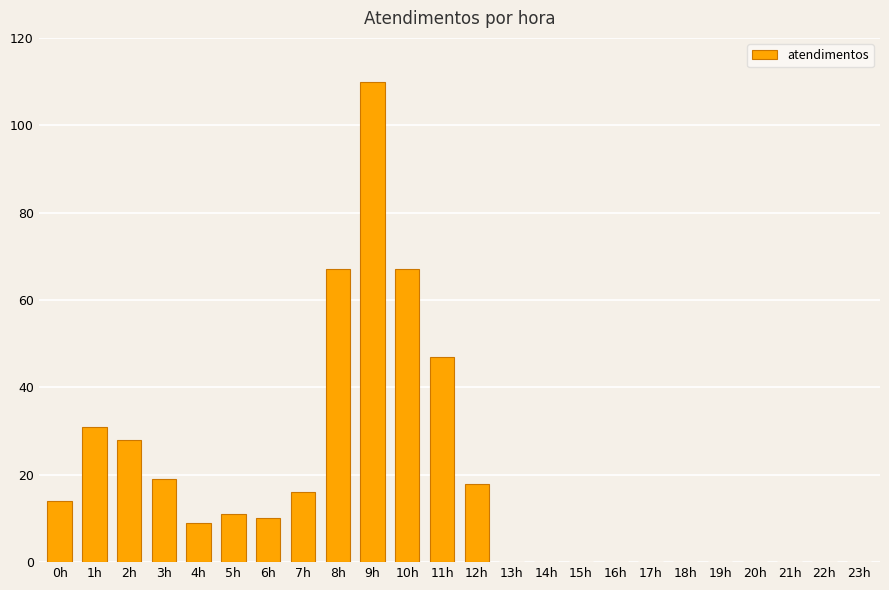

Between 9h and 15h, which is larger?

9h